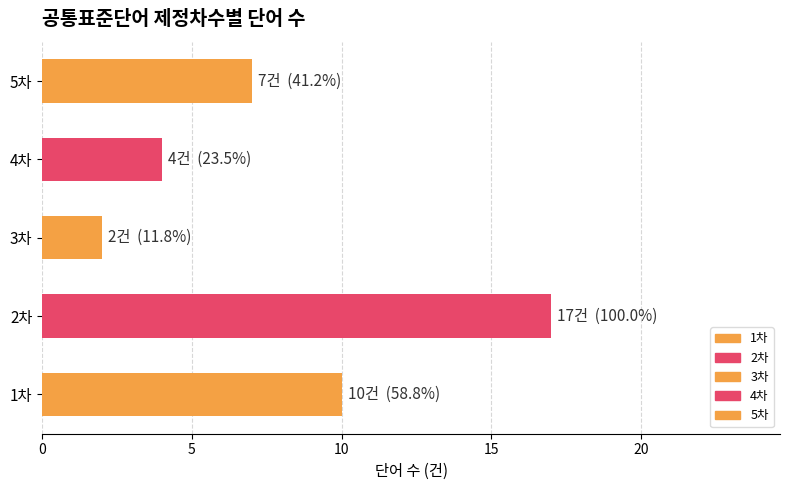

True or false: the data shows 6 at 1차.

False